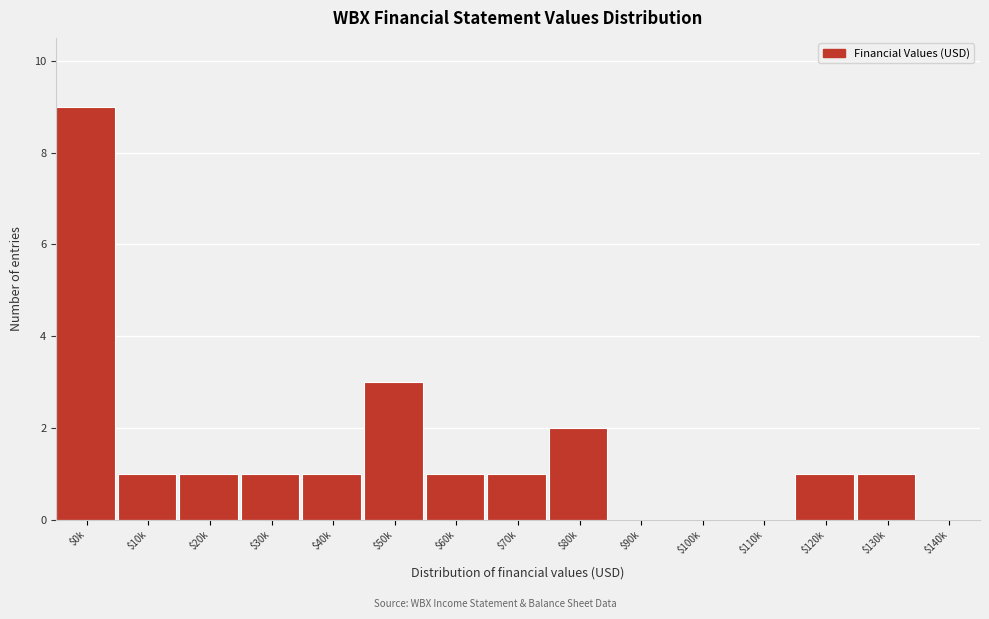

At which label is the value closest to 4?

$50k